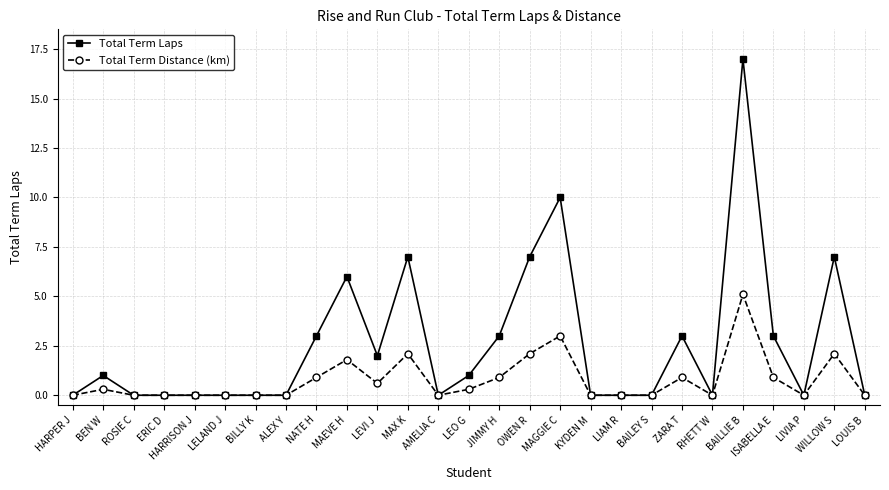

How many series are shown in this chart?

2